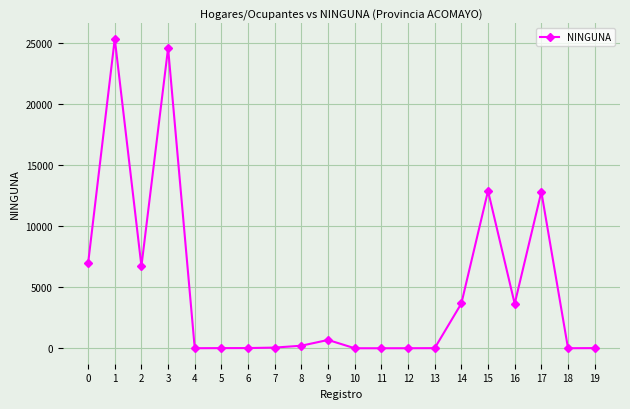

Does the chart display data point markers on the line(s)?

Yes